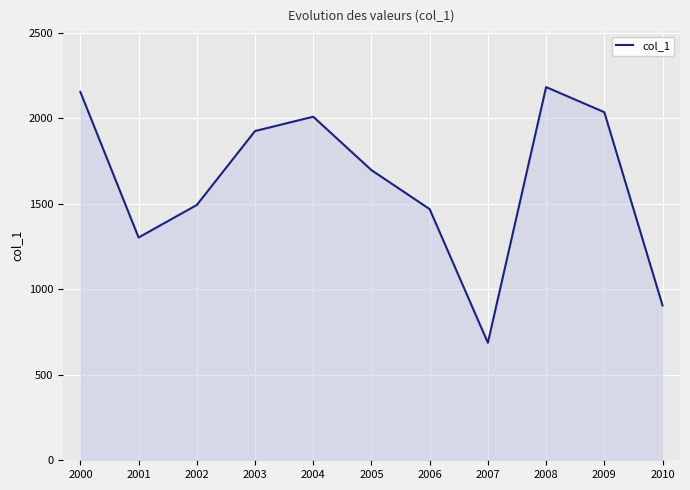

What is the difference between the maximum and minimum values?

1495.6